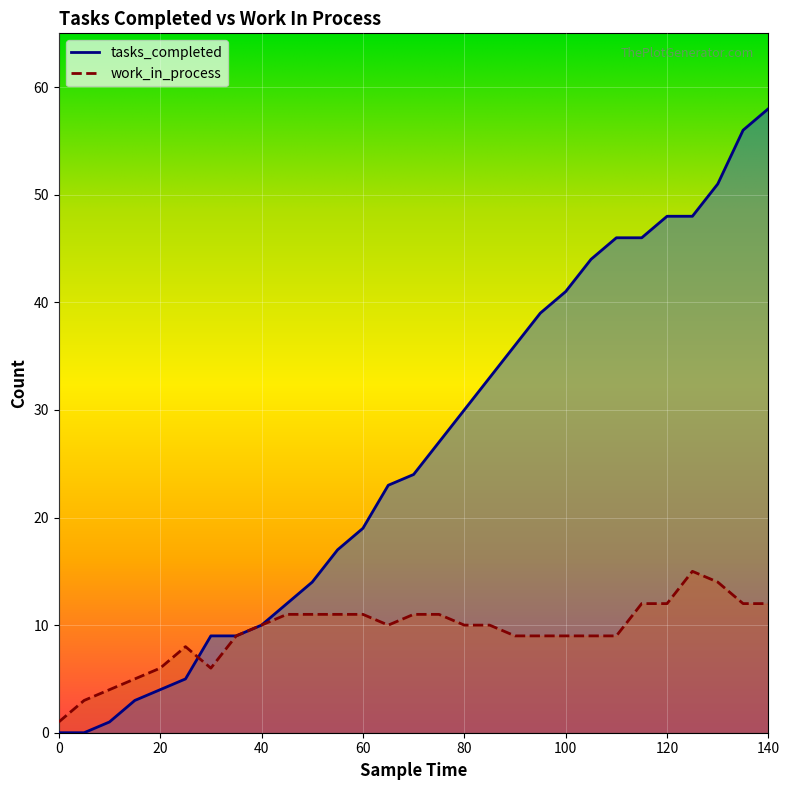

At which label does work_in_process reach its peak?

125